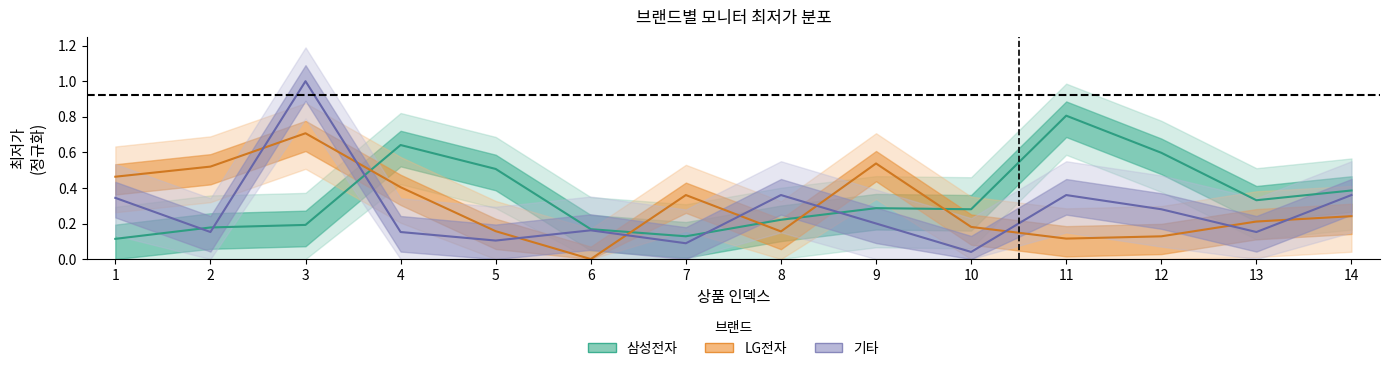

The 기타 series shows 0.2 at 4. True or false?

True